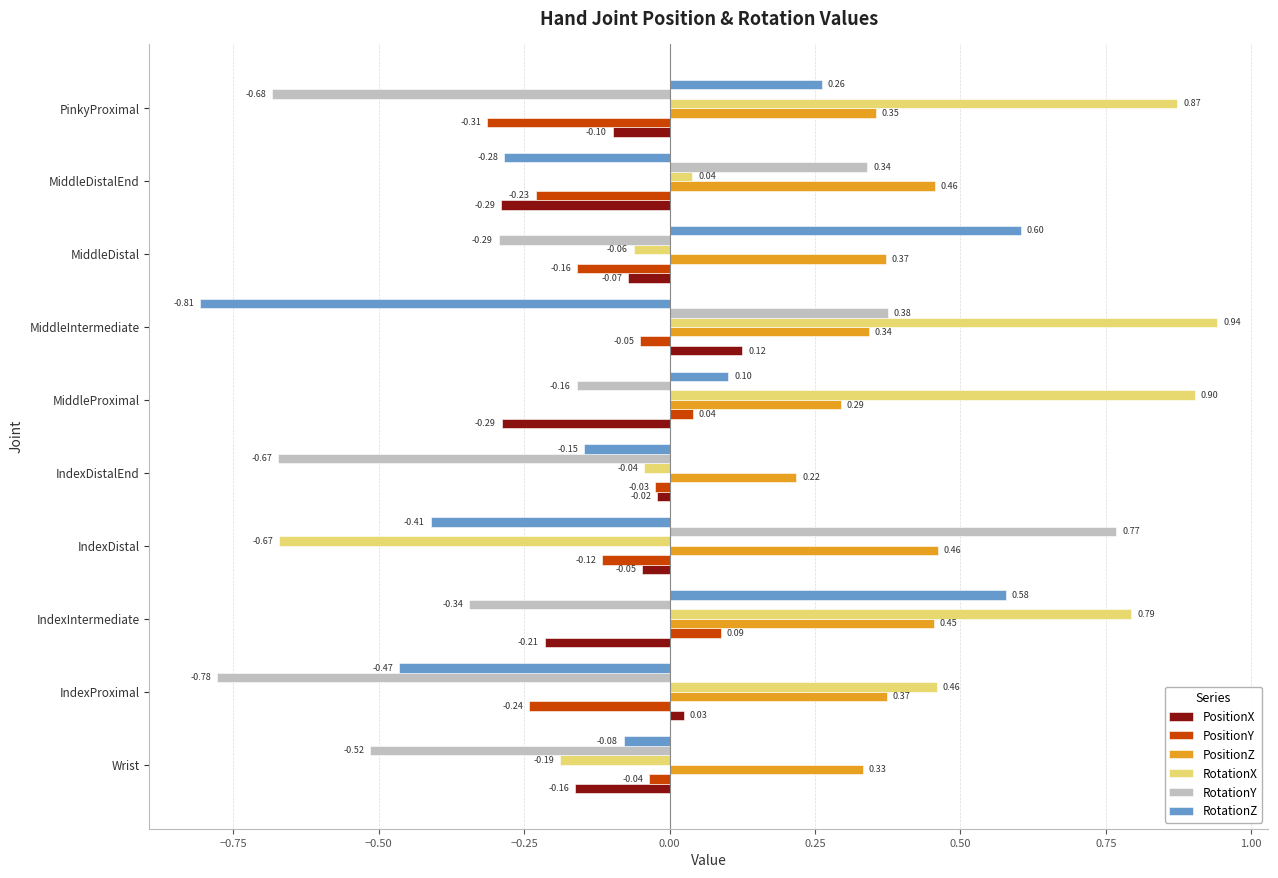

Rank the series at IndexIntermediate from highest to lowest value.

RotationX, RotationZ, PositionZ, PositionY, PositionX, RotationY